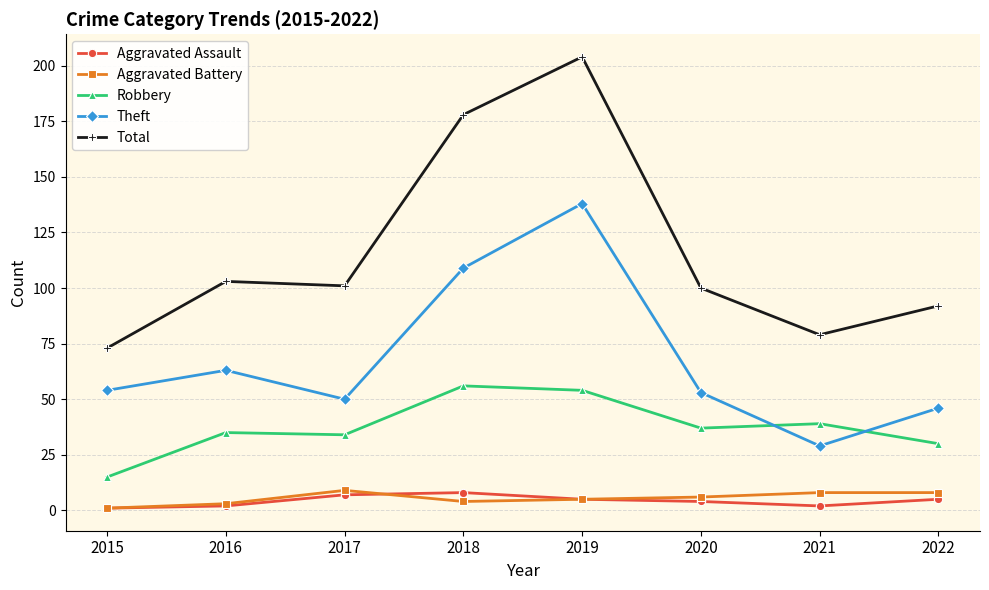

At which label does Theft reach its minimum?

2021